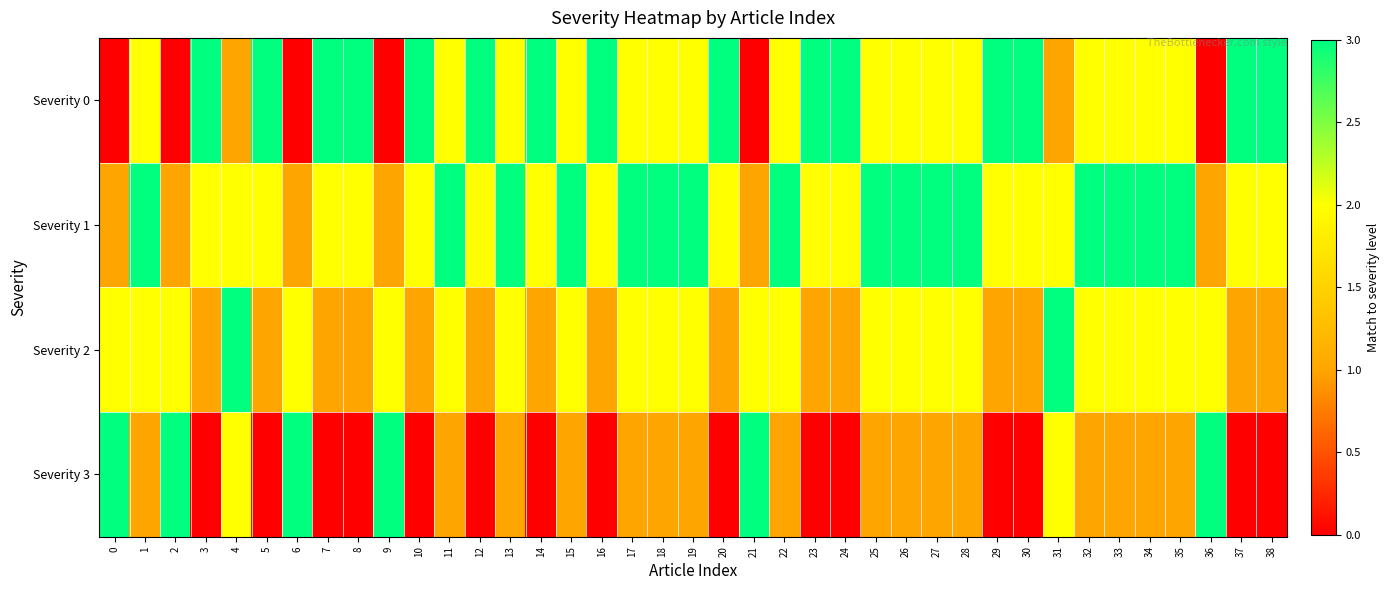

Between 32 and 33, which series saw the biggest shift?

Severity 0